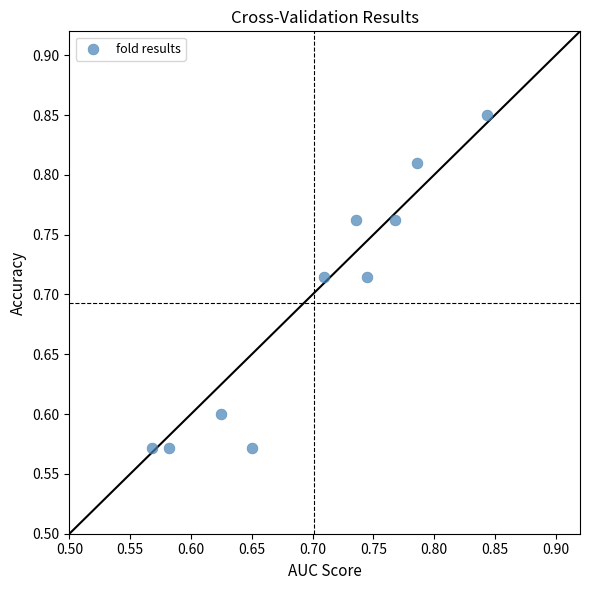

What is the range of X values (max minus min)?

0.3